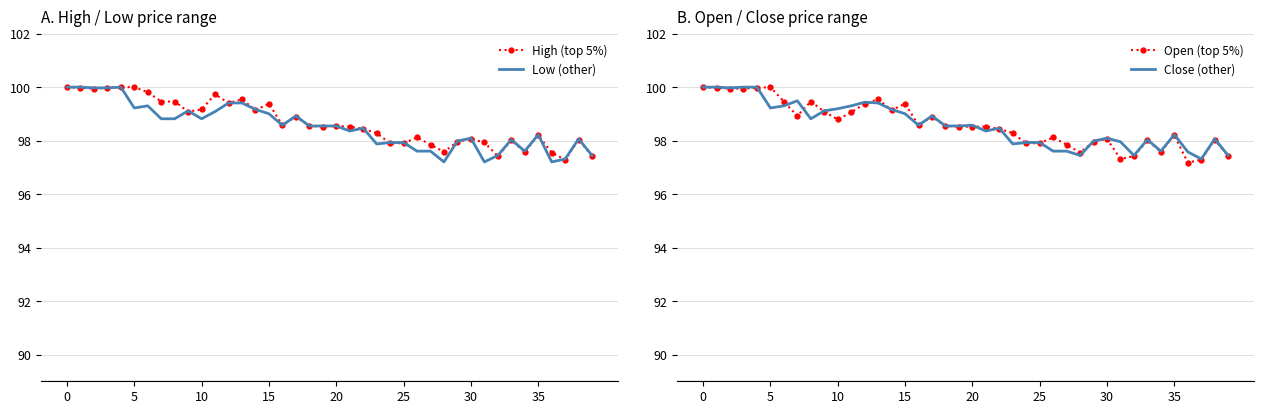

True or false: Low (other) has a value of 61.5 at 30.

False